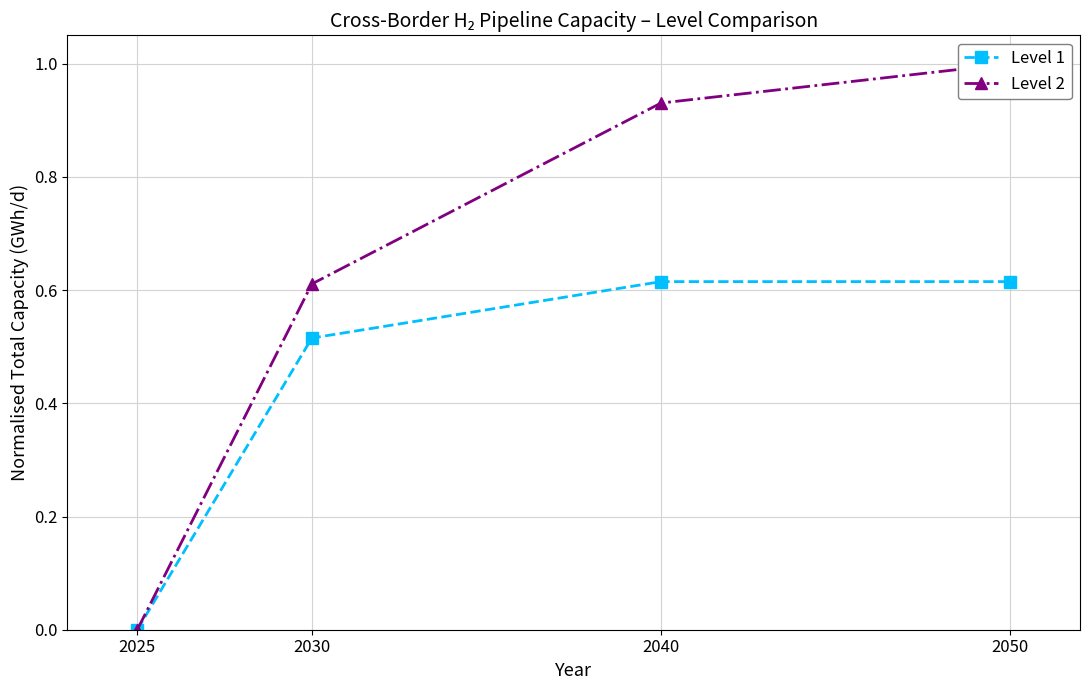

Rank the series at 2040 from highest to lowest value.

Level 2, Level 1